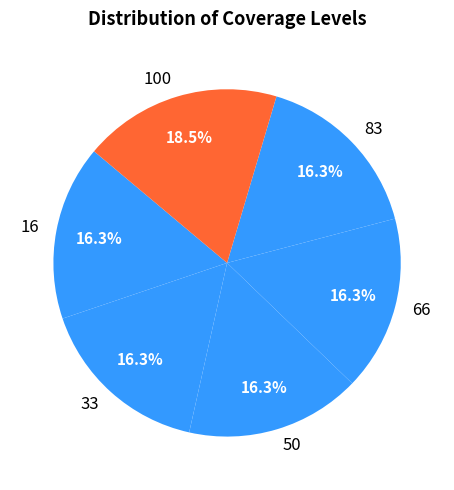

To the nearest percent, what is the difference between the largest and smallest slice percentages?

2%